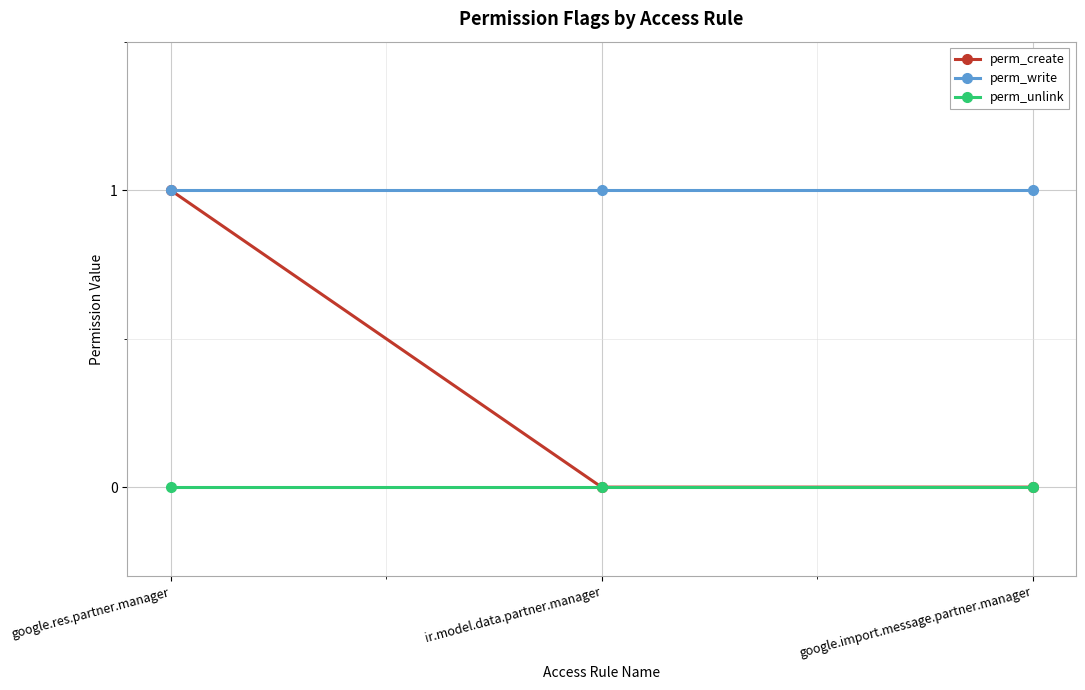

Which series has the largest range (max minus min)?

perm_create